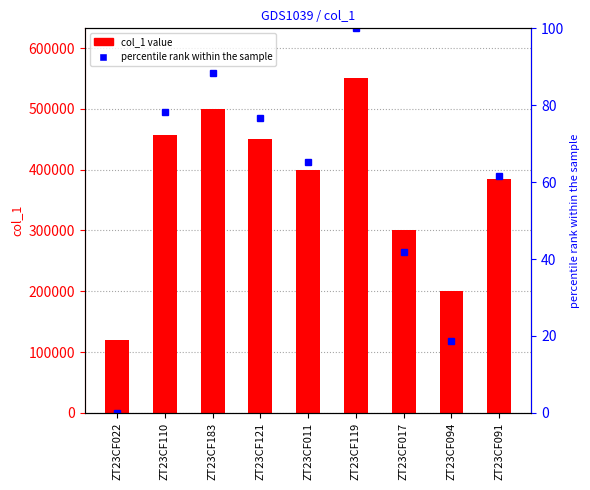

Reading left to right, list all the values displayed in this chart.

col_1: 120000.0	457000.0	500000.0	450000.0	400000.0	550000.0	300000.0	200000.0	385000.0
percentile rank within the sample: 0.0	78.4	88.4	76.7	65.1	100.0	41.9	18.6	61.6